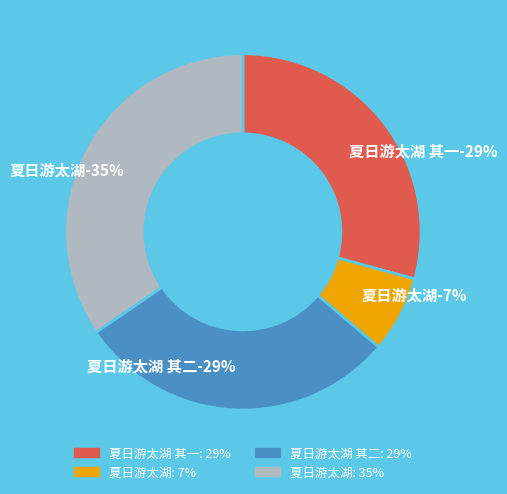

Which category has the biggest portion of the pie?

夏日游太湖